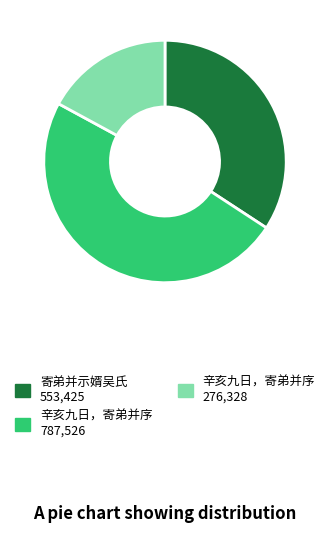

Is there any slice that represents more than half of the pie?

No